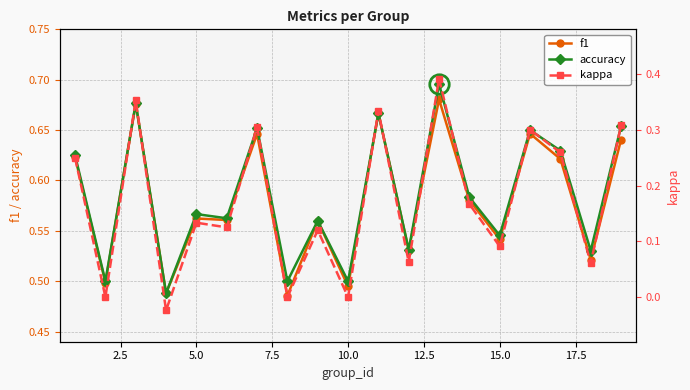

Is it true that f1 equals 0.7 at 10.0?

False